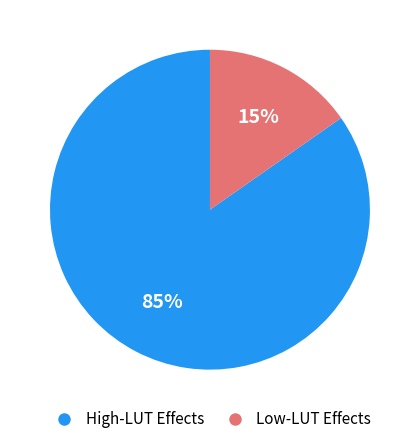

How many slices are in this pie chart?

2